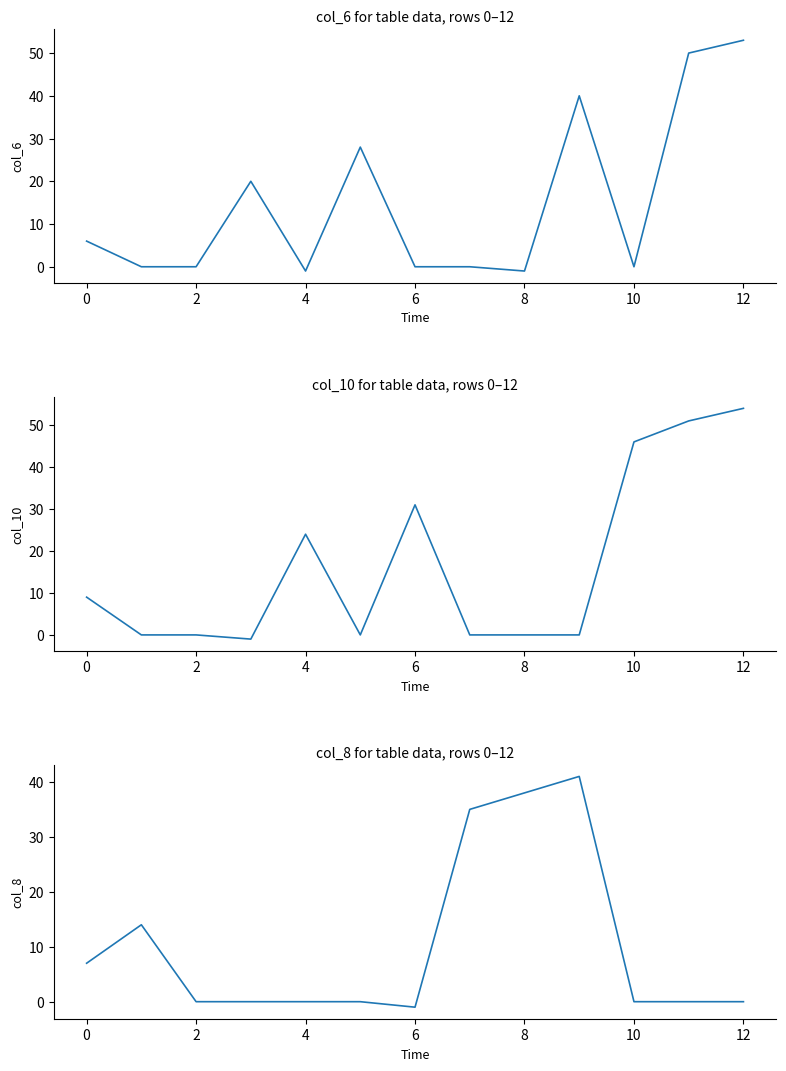

List the series in order of their peak value, lowest first.

col_8, col_6, col_10